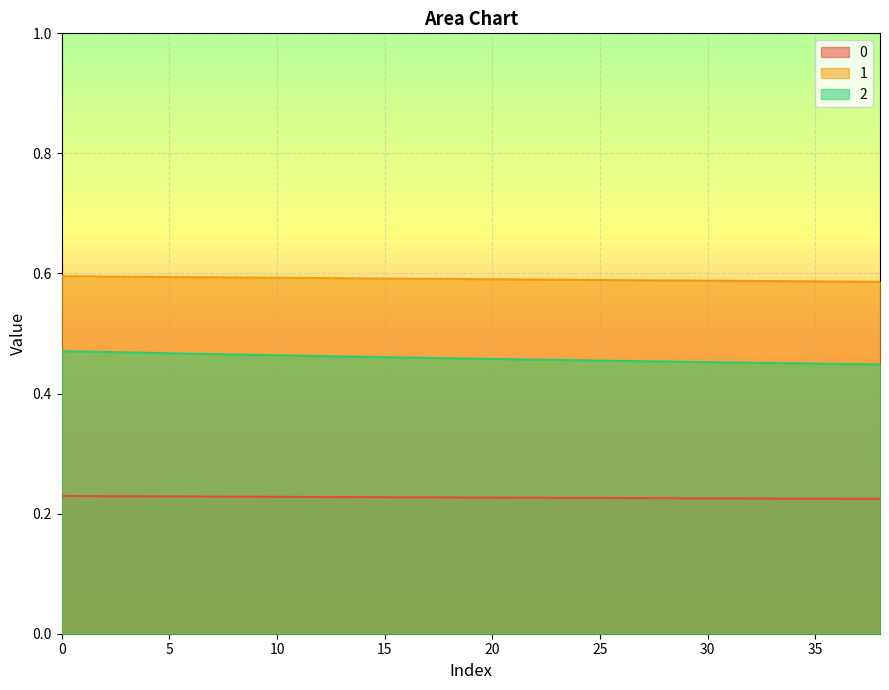

The 2 series shows 0.2 at 2. True or false?

False